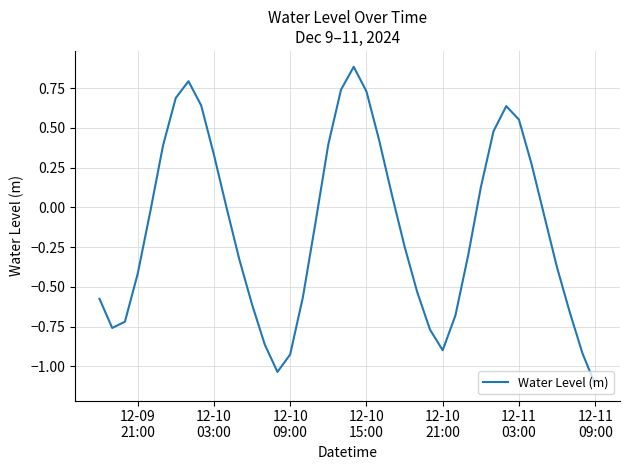

What is the greatest value displayed?

0.9